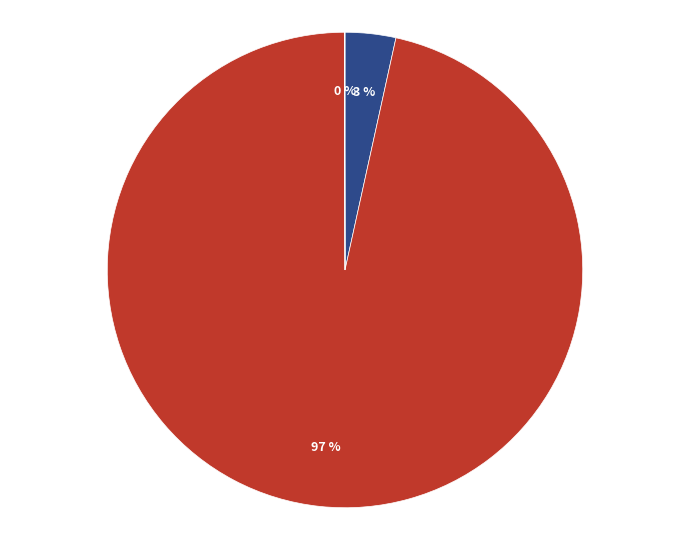

To the nearest percent, what is the difference between the largest and smallest slice percentages?

96%